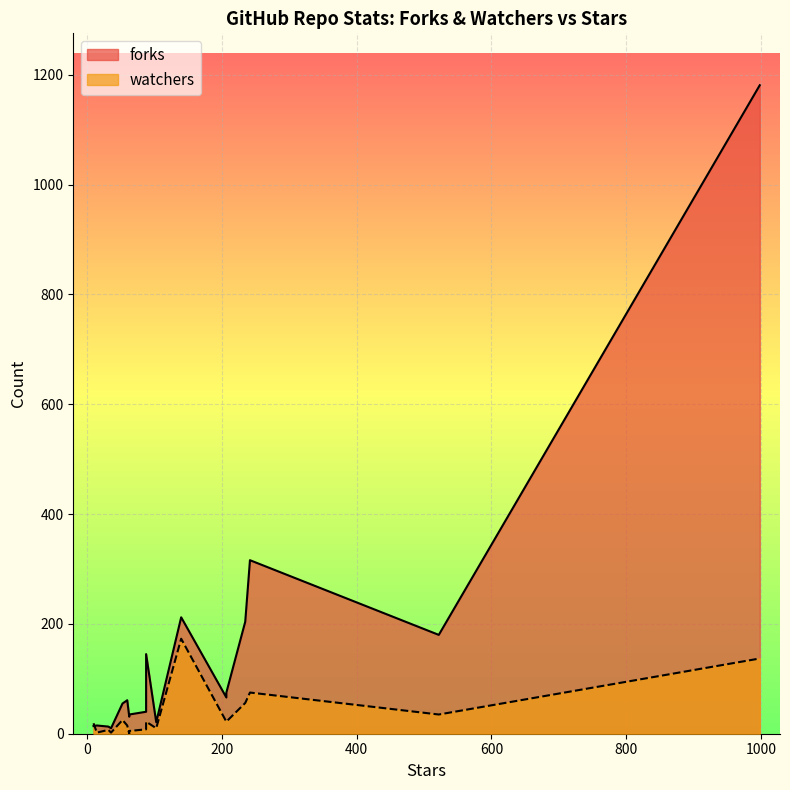

The value of forks at 242 is 316. True or false?

True